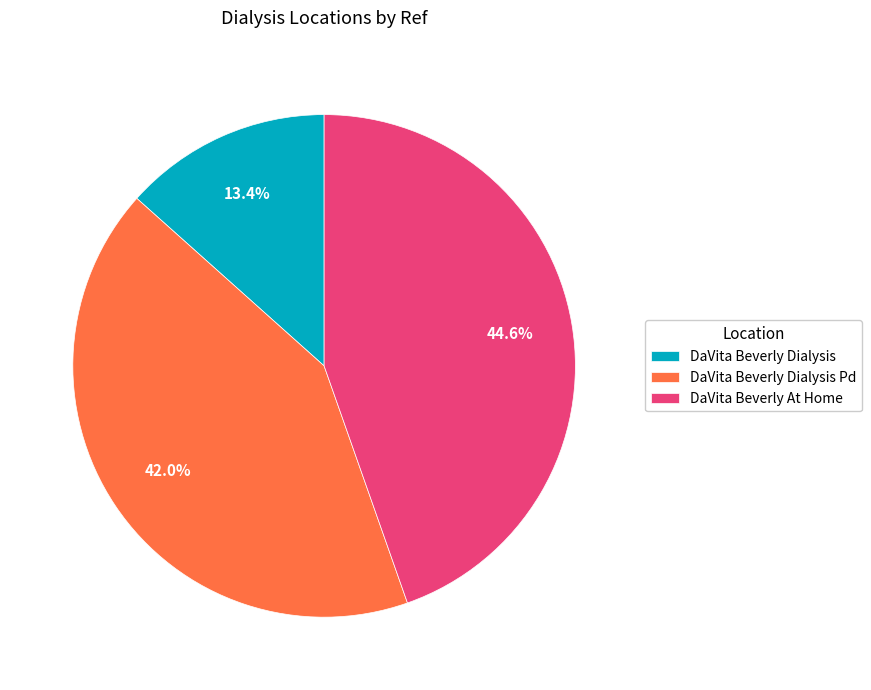

What is the largest slice in the pie chart?

DaVita Beverly At Home